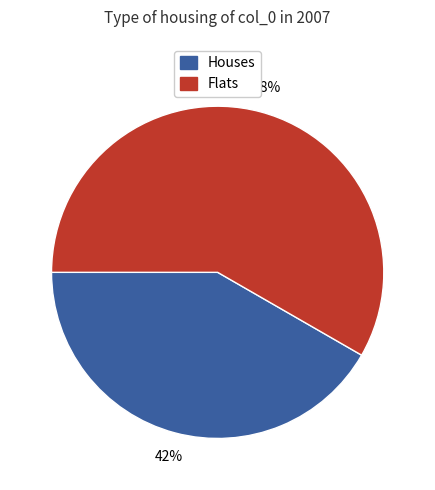

Is there any slice that represents more than half of the pie?

Yes